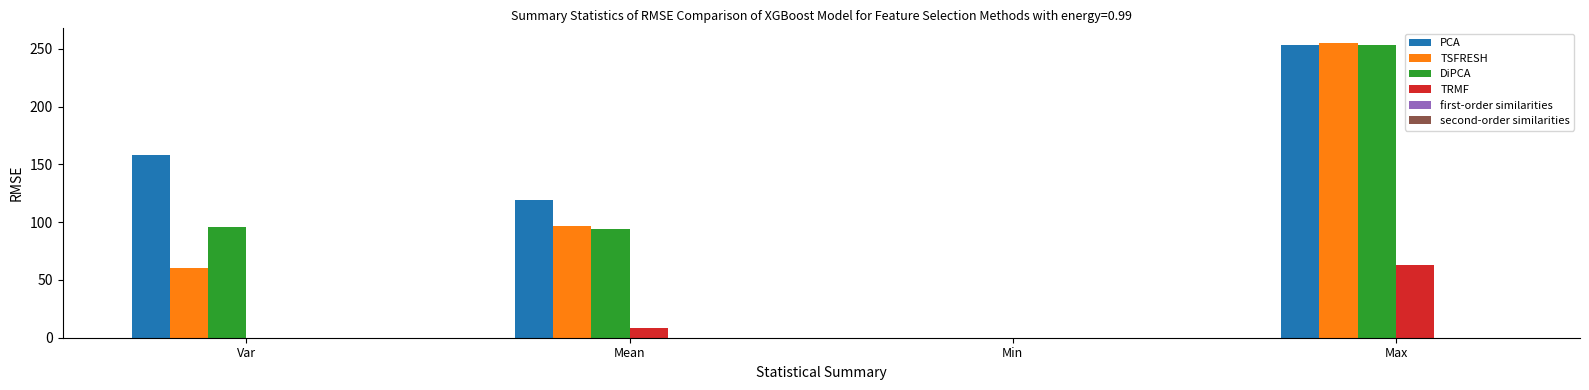

The TSFRESH series shows 0.0 at Min. True or false?

True